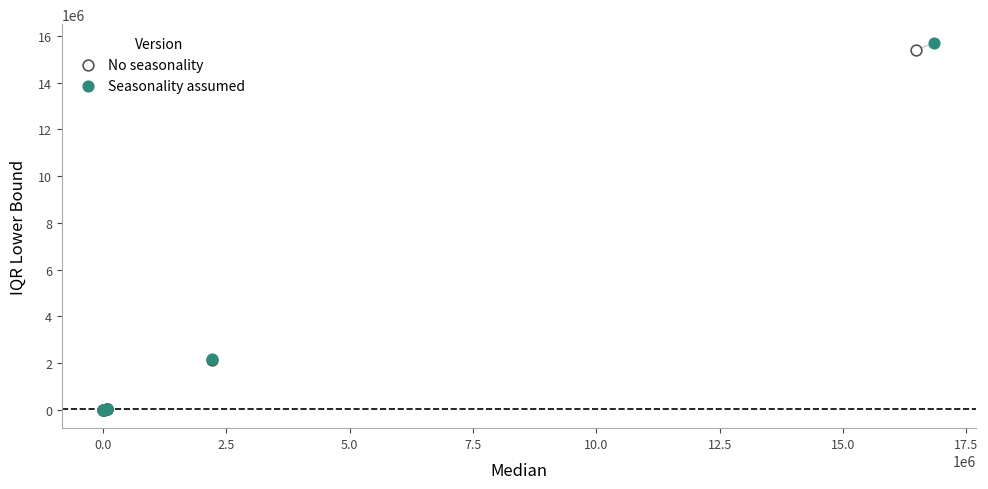

Which series has the largest Y range (max minus min)?

Seasonality assumed